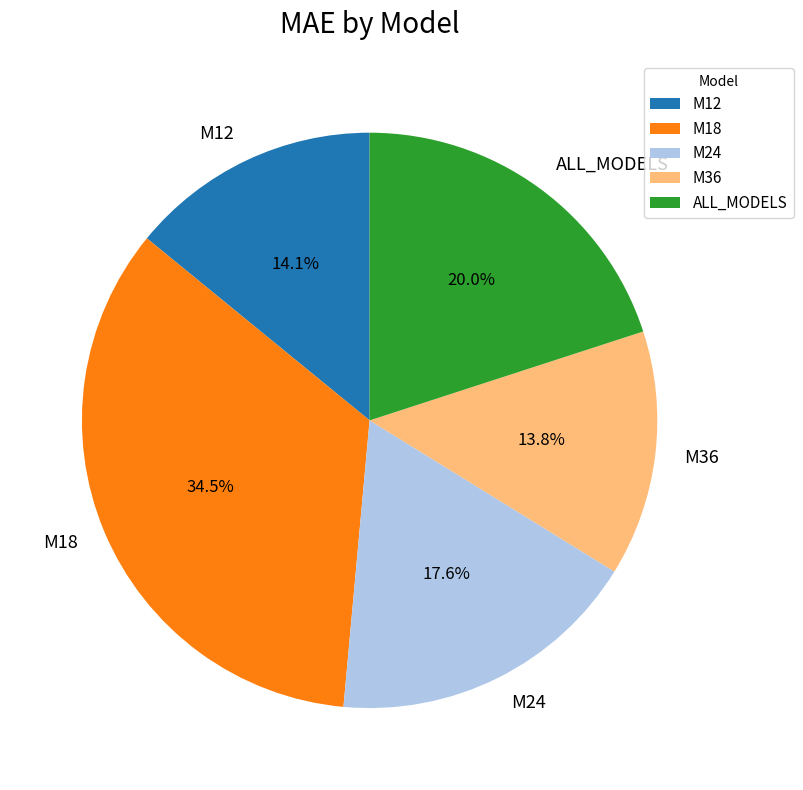

To the nearest percent, what percentage of the pie is M12?

14%